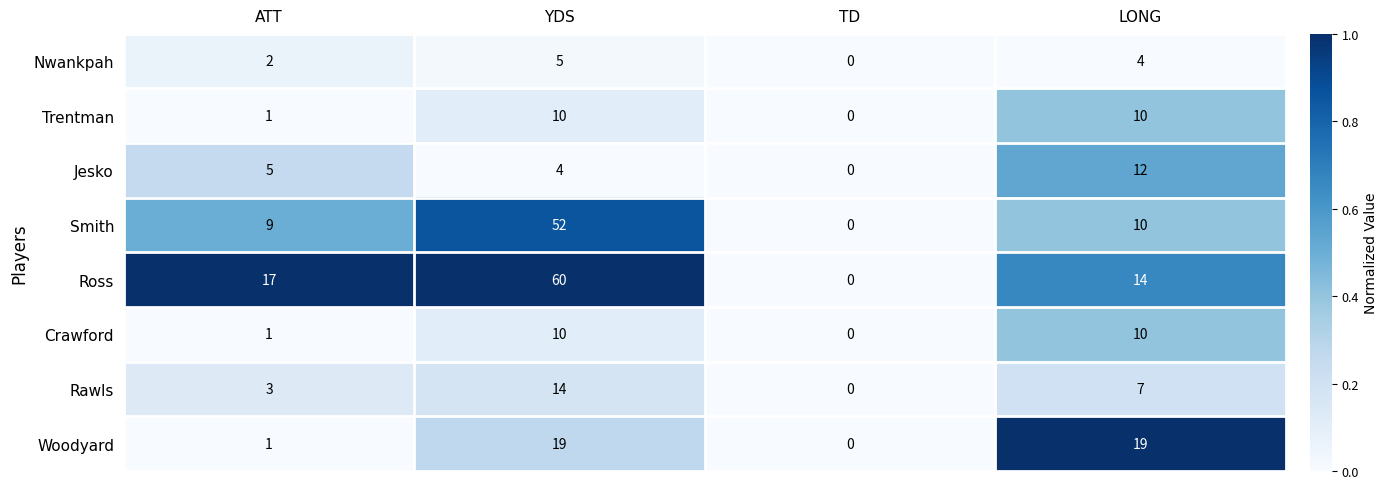

At how many categories does at least one series exceed 1?

3